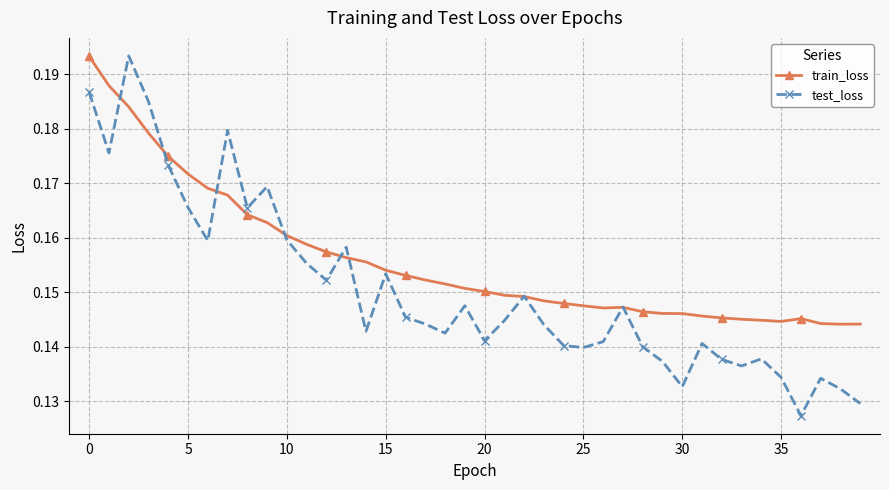

Which series has the largest range (max minus min)?

test_loss